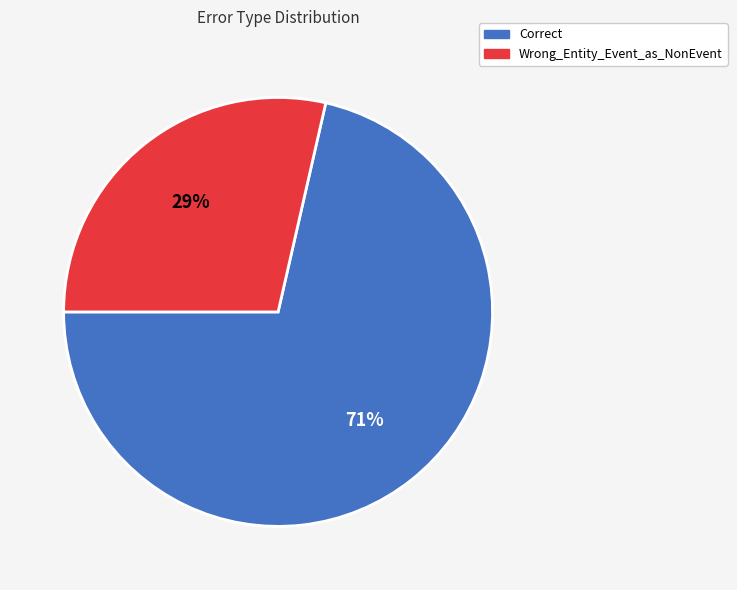

Between Wrong_Entity_Event_as_NonEvent and Correct, which is larger?

Correct